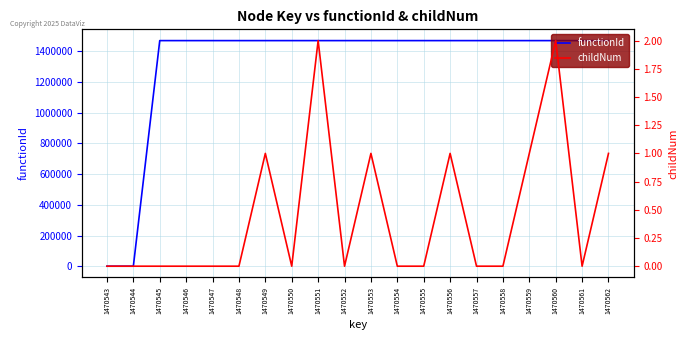

What is the greatest value displayed?

1470544